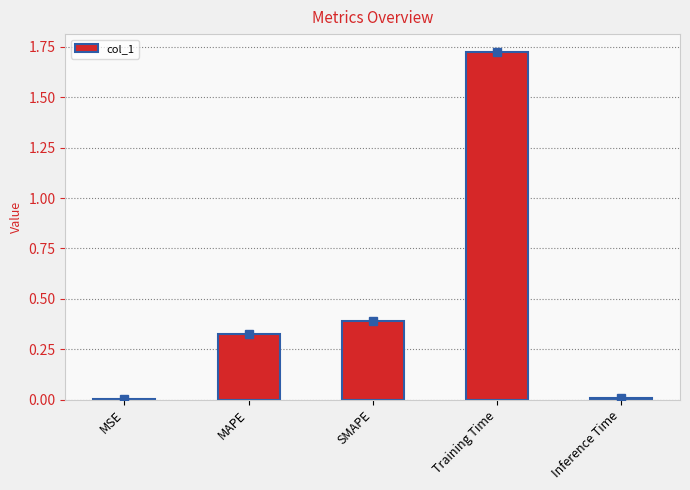

Between MSE and Training Time, which is larger?

Training Time